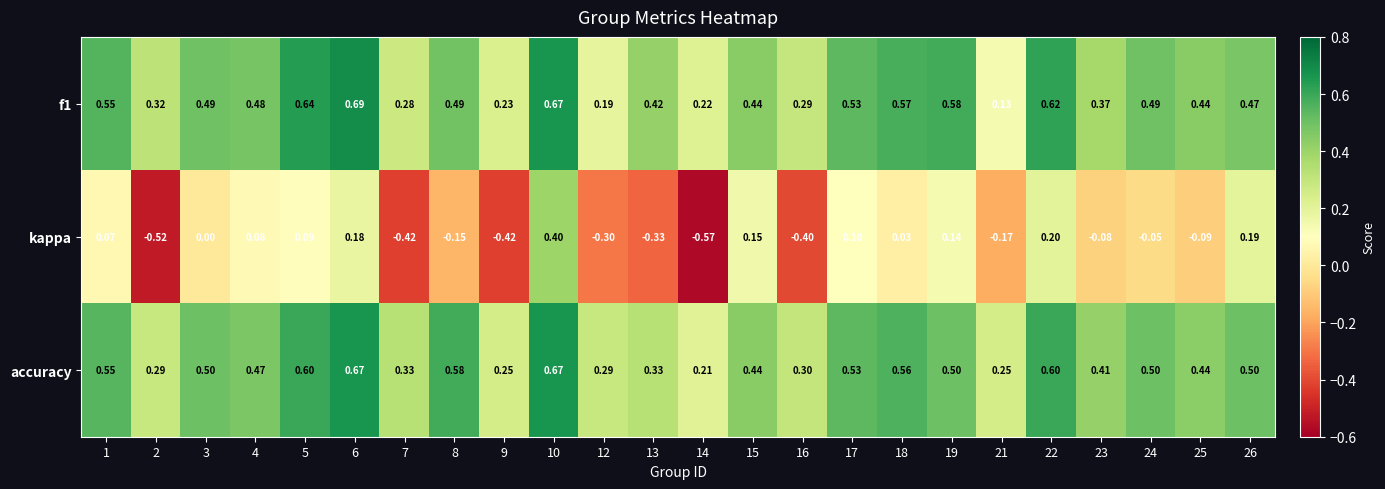

Is the value of kappa at 19 greater than the value of accuracy at 1?

No